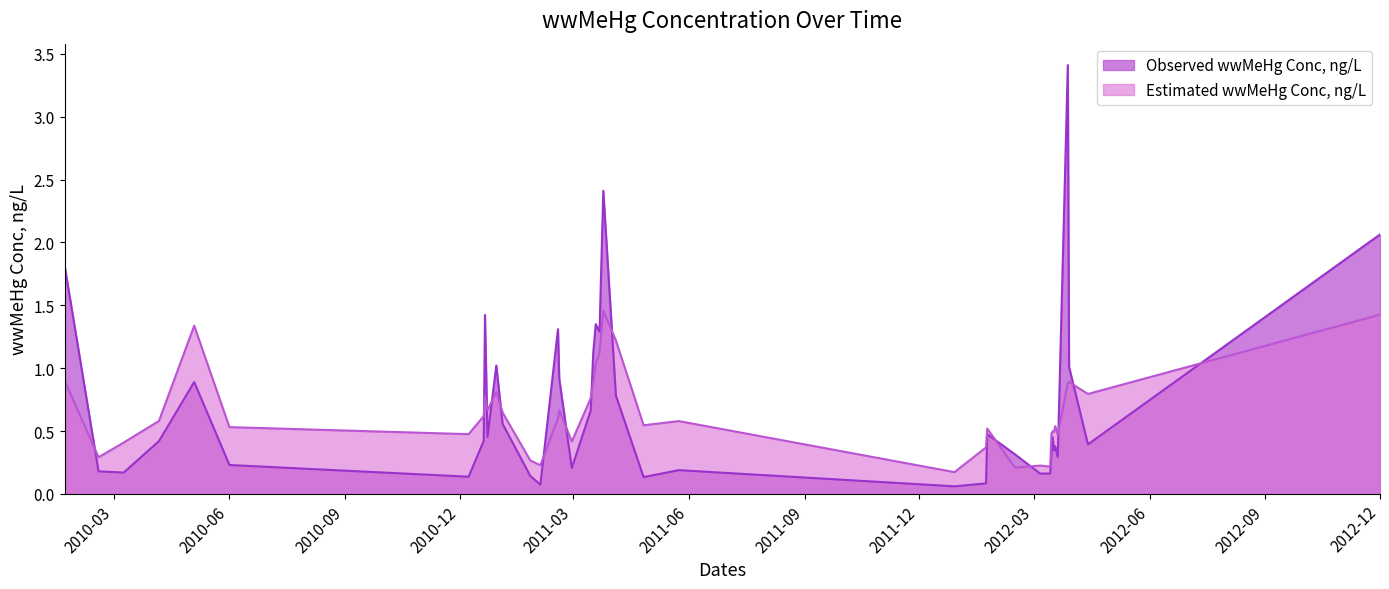

List the series in order of their peak value, lowest first.

Estimated wwMeHg Conc, ng/L, Observed wwMeHg Conc, ng/L